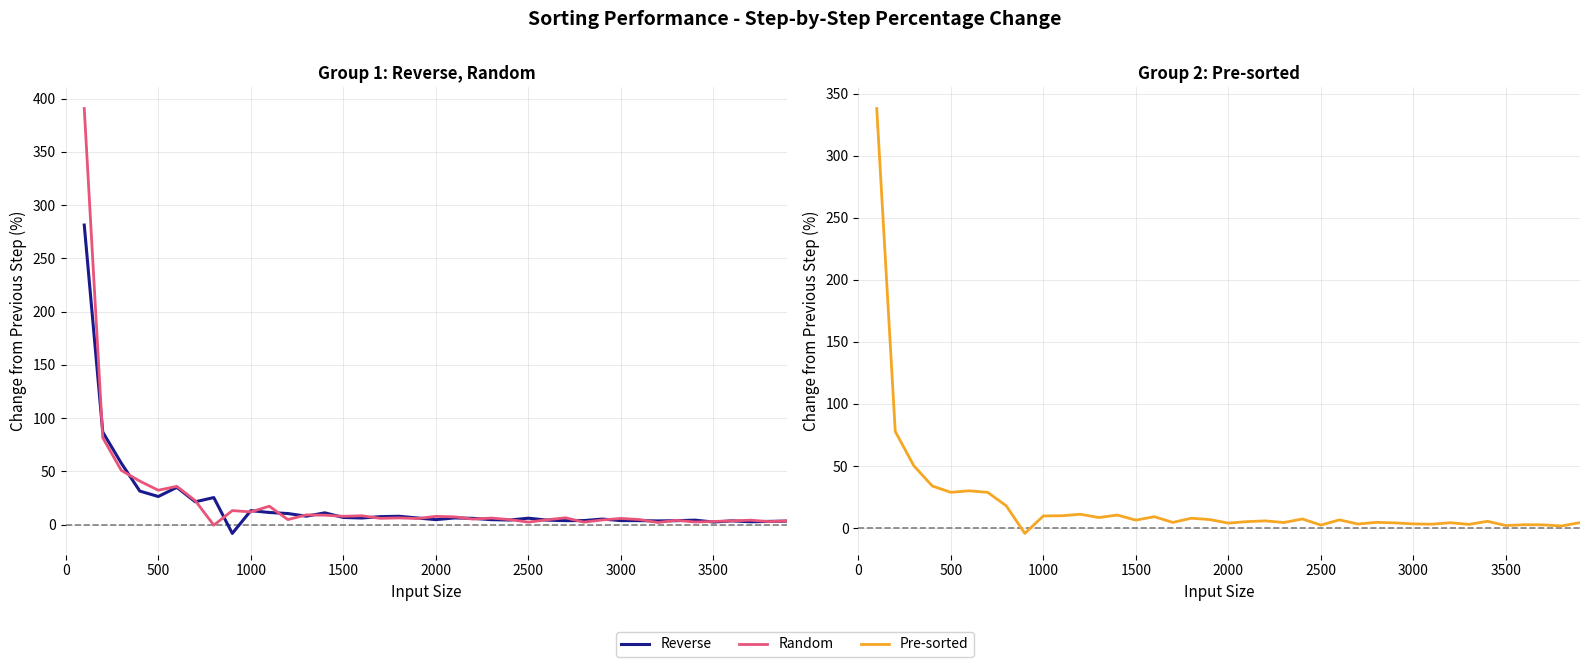

Reading right to left, extract all data points from this chart.

Reverse: 3.2	2.9	2.6	3.4	2.4	4.1	3.6	3.4	3.7	3.7	5.1	3.7	3.6	4.1	5.9	4.2	4.6	5.8	6.2	4.6	6.1	7.8	7.4	6.1	6.6	11.0	7.8	10.3	11.3	13.0	-8.4	25.3	21.4	34.9	26.3	31.4	57.7	86.8	281.3
Random: 3.4	2.8	4.1	3.4	2.9	2.3	4.0	1.9	4.7	5.7	4.3	2.3	6.3	4.4	2.3	4.6	6.1	5.1	7.2	7.7	5.6	6.2	5.8	8.2	7.7	8.8	9.1	4.6	17.2	11.9	13.1	-0.6	22.4	35.9	32.2	40.8	50.9	81.5	390.8
Pre-sorted: 4.3	1.6	2.5	2.6	2.0	5.4	2.9	4.2	3.0	3.3	4.1	4.5	3.2	6.5	2.3	7.2	4.4	5.7	5.1	3.9	6.8	7.9	4.5	9.1	6.3	10.4	8.4	11.1	9.9	9.7	-4.4	17.8	28.7	30.0	28.7	33.9	50.2	77.8	338.2